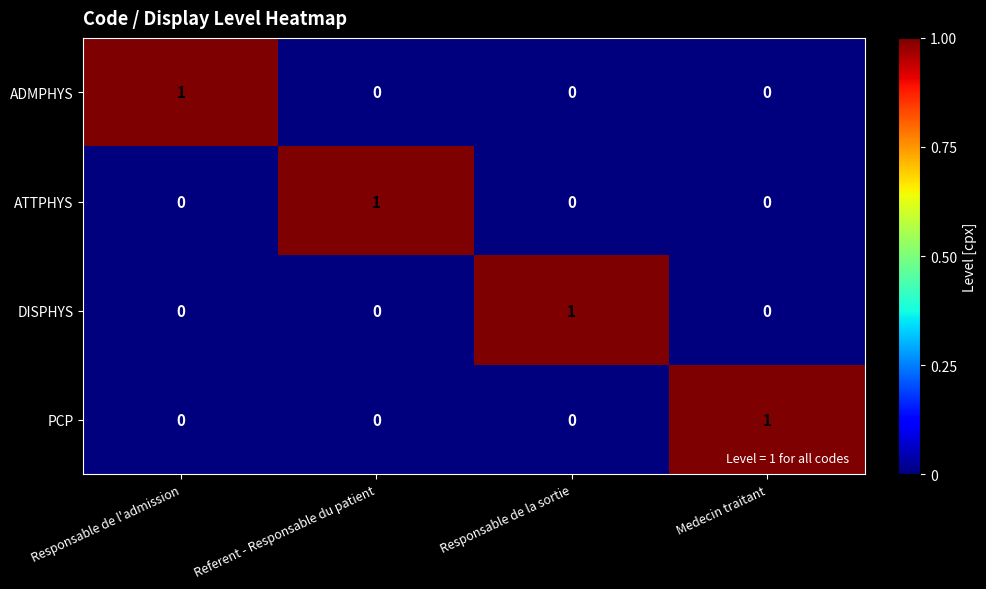

How many PCP values are between 0 and 1?

4